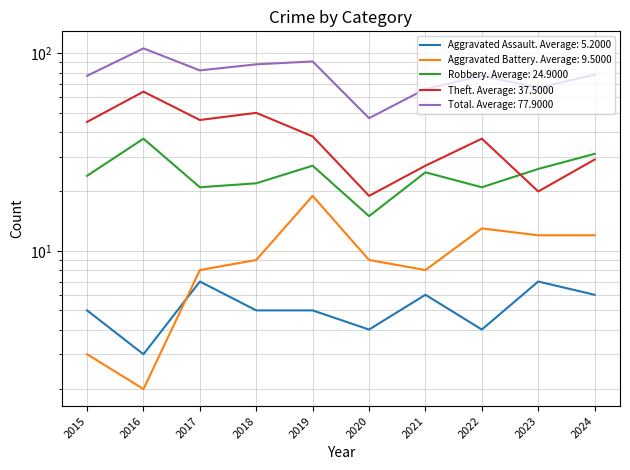

Read the Robbery value at 2021.

25